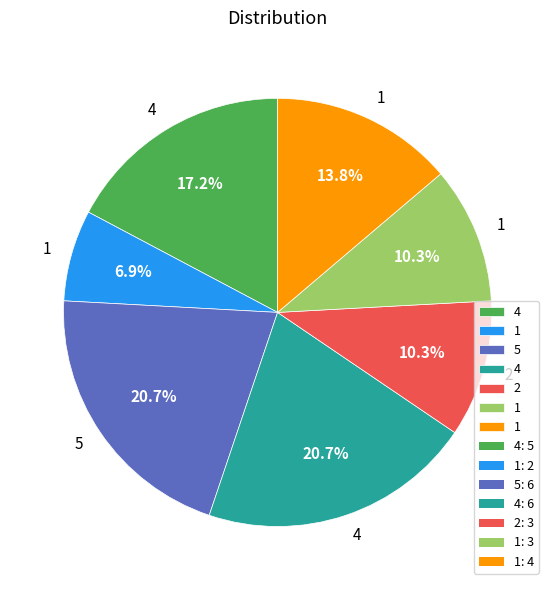

Is there a majority slice in this chart?

No